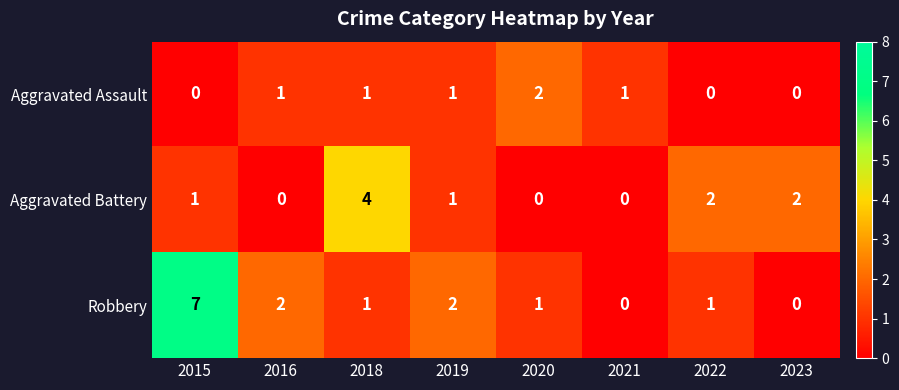

Reading left to right, transcribe all the data shown in this chart.

Aggravated Assault: 0	1	1	1	2	1	0	0
Aggravated Battery: 1	0	4	1	0	0	2	2
Robbery: 7	2	1	2	1	0	1	0